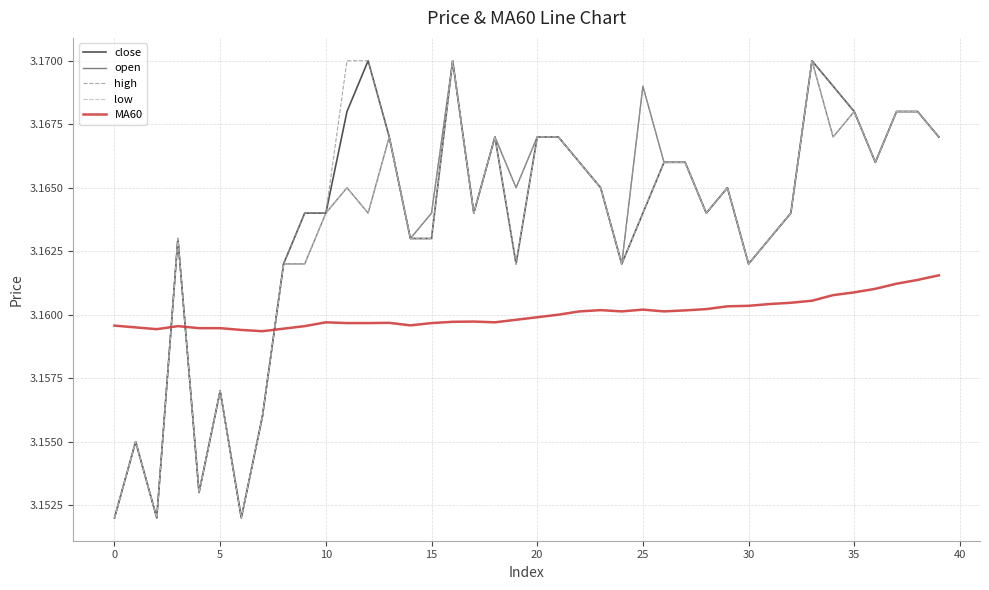

How many times do MA60 and high cross each other?

3